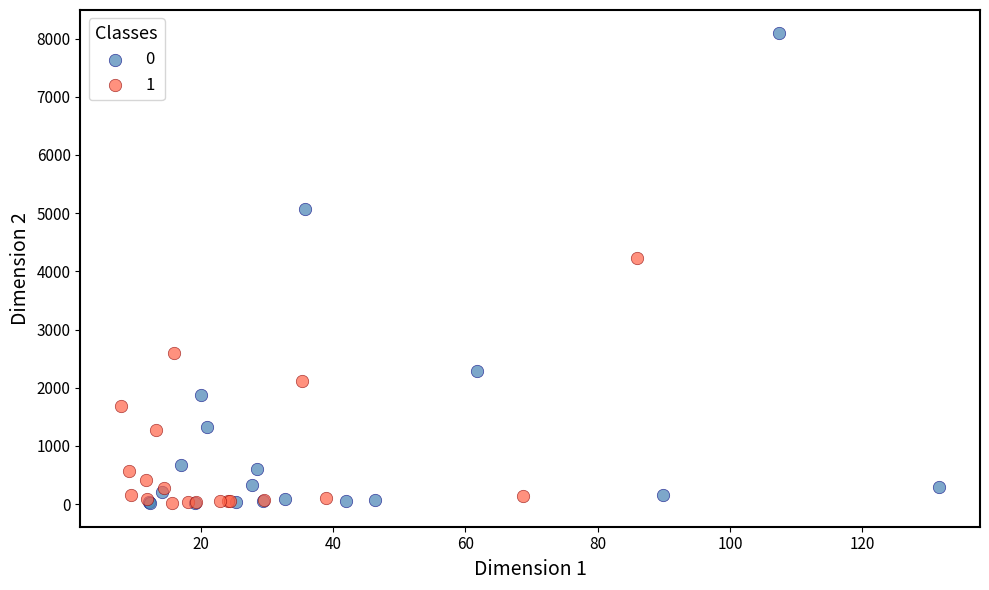

What are all the series names shown in the legend?

0, 1